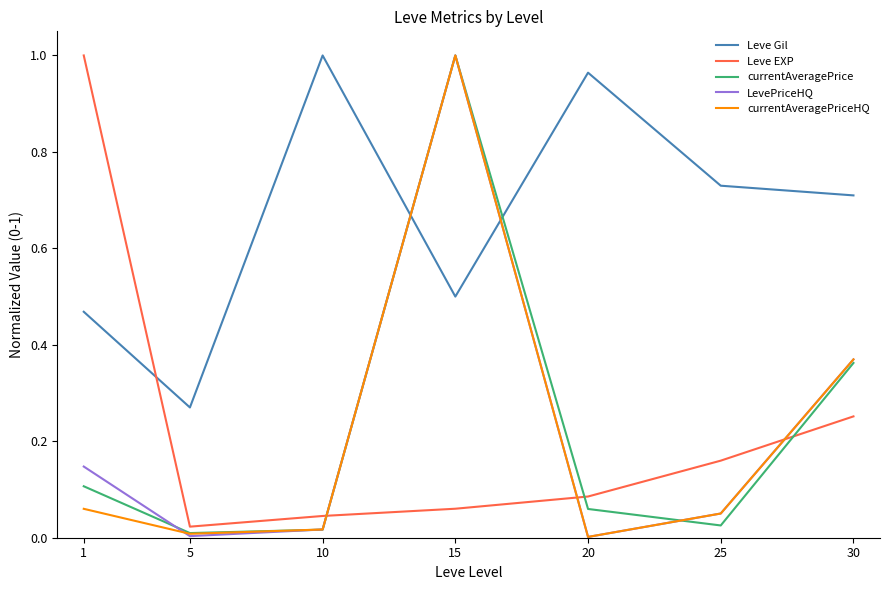

Between 25 and 30, which series saw the biggest shift?

currentAveragePrice